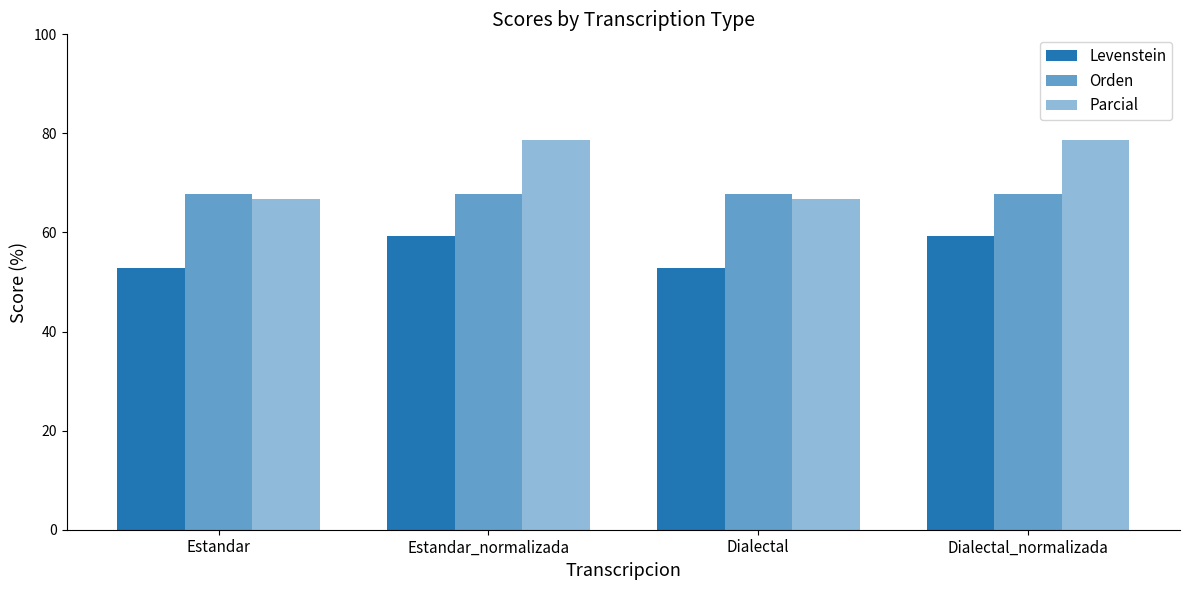

How many values in the Parcial series are below 78?

2